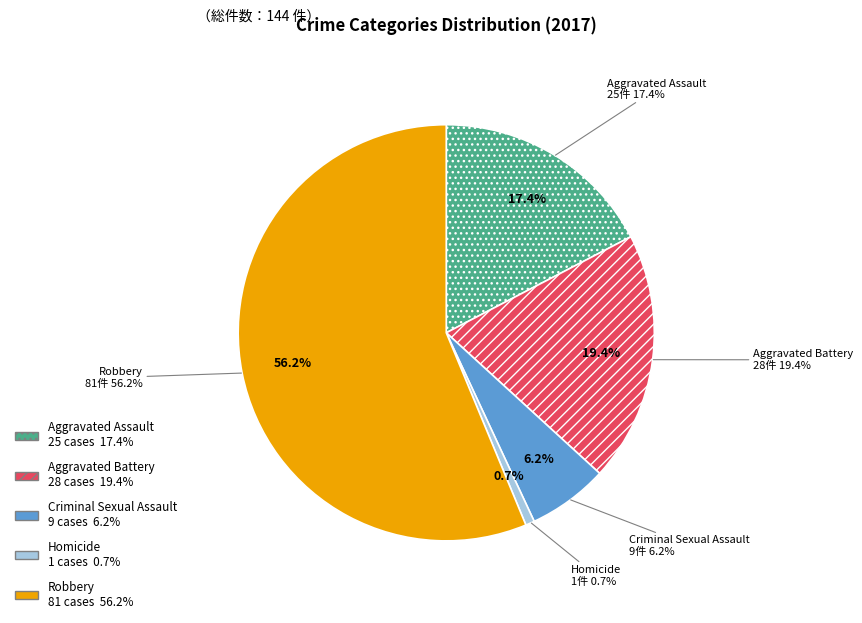

To the nearest percent, what percentage of the pie is Aggravated Battery?

19%